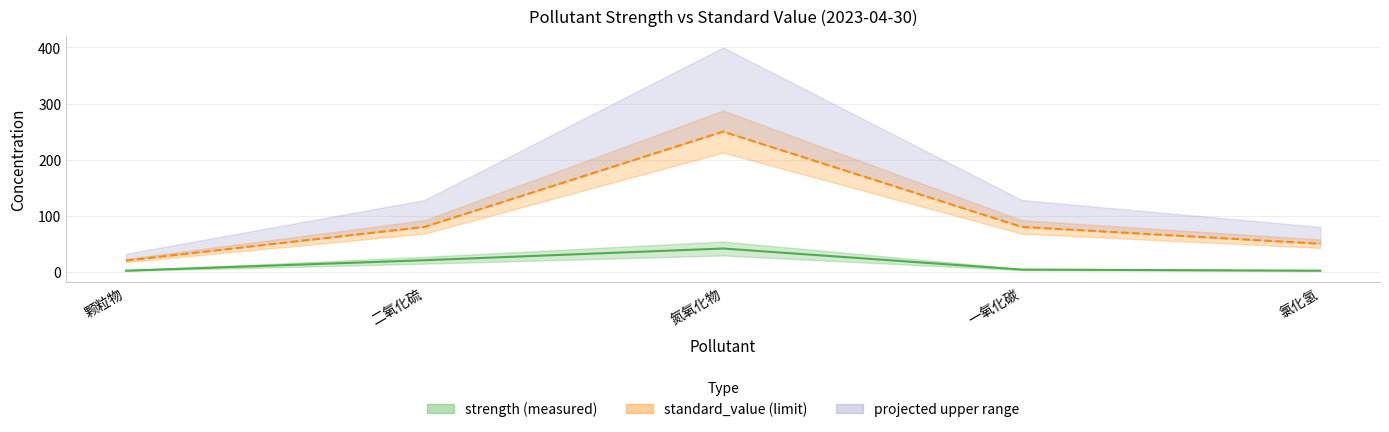

Between 颗粒物 and 氯化氢, which series saw the biggest shift?

standard_value